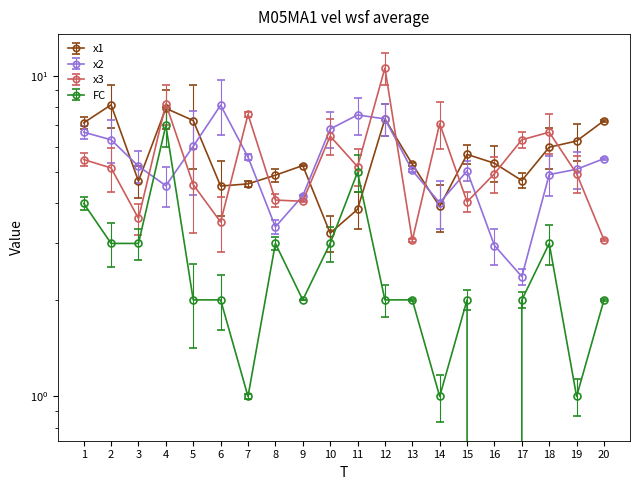

What is the value of the FC point at the 13th from the left?

2.0